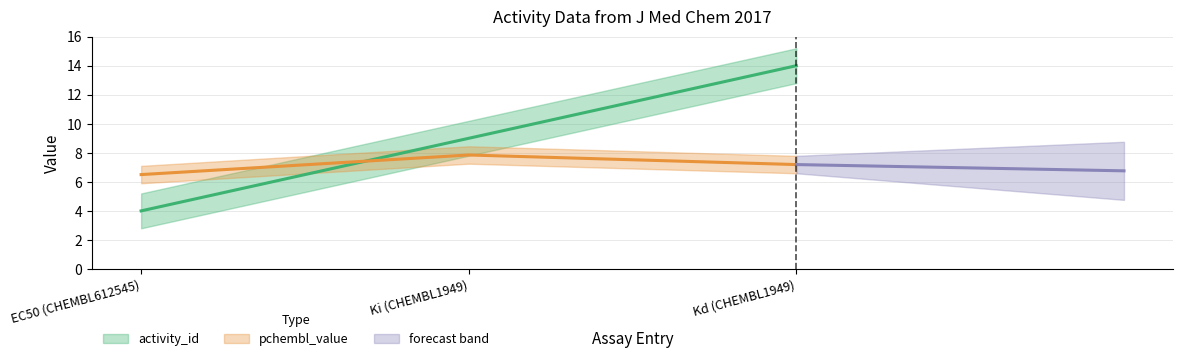

The pchembl_value series shows 2.2 at Ki (CHEMBL1949). True or false?

False